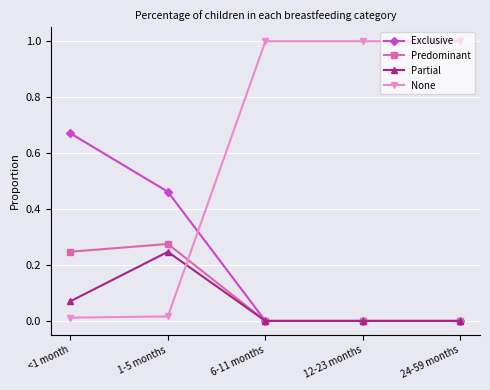

What is the spread (max minus min) of values at 24-59 months?

1.0